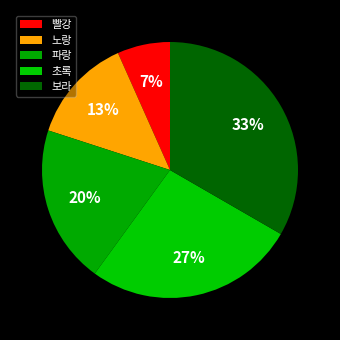

How many segments does this pie chart have?

5